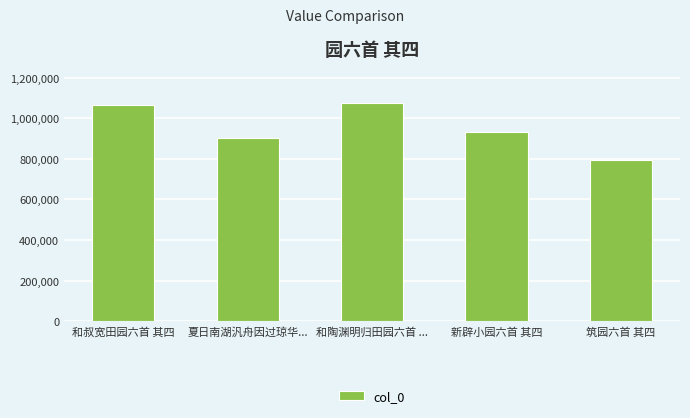

How many bars are there in total?

5